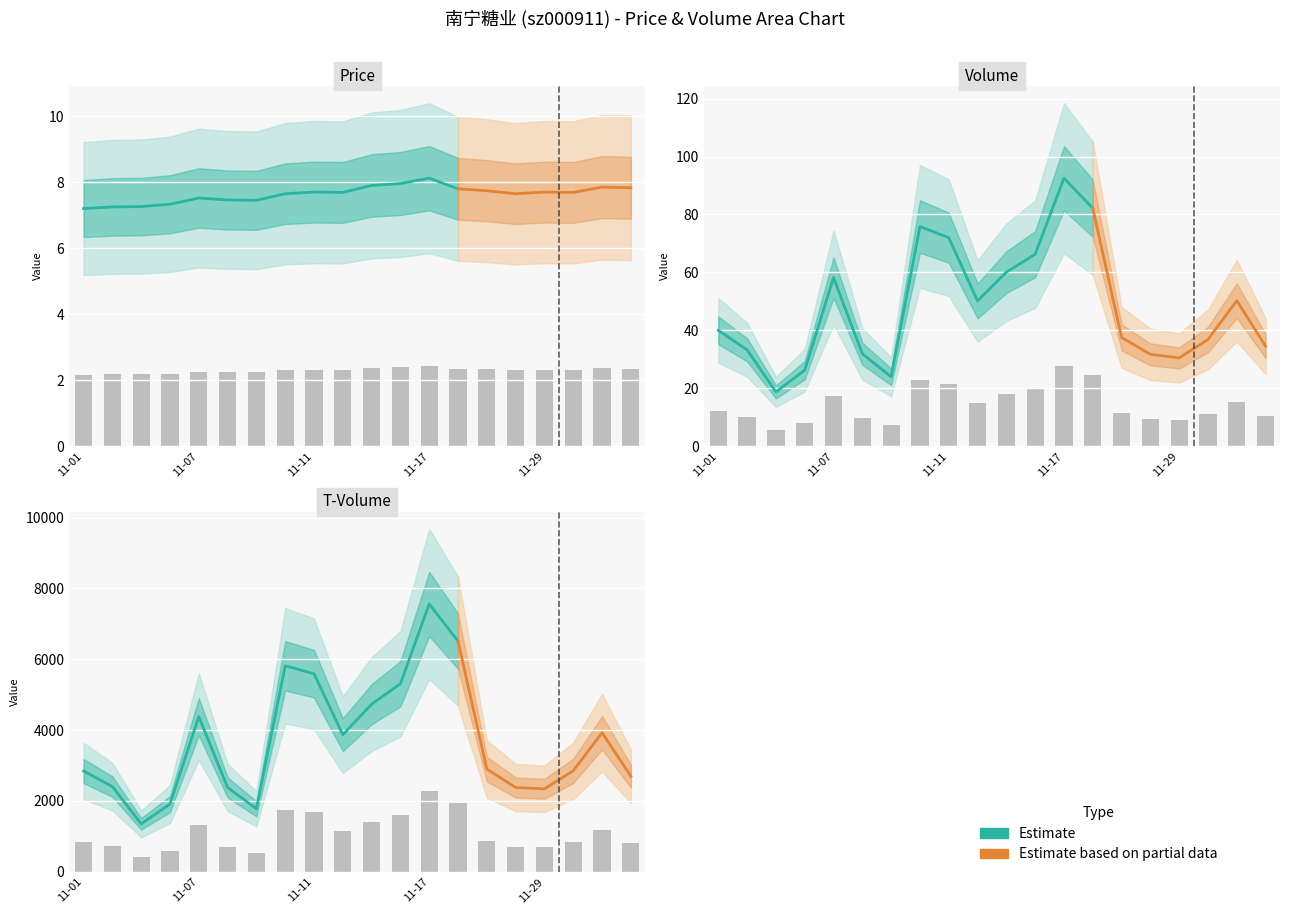

Reading left to right, list all the values displayed in this chart.

price: 2.2	2.2	2.2	2.2	2.3	2.2	2.2	2.3	2.3	2.3	2.4	2.4	2.4	2.3	2.3	2.3	2.3	2.3	2.4	2.3
volume: 12.0	10.0	5.6	7.9	17.5	9.6	7.2	22.7	21.6	15.0	18.0	19.9	27.8	24.6	11.3	9.5	9.1	11.0	15.1	10.3
t_volume: 853.5	721.5	405.9	573.9	1314.6	714.0	534.0	1745.1	1677.0	1161.0	1419.6	1592.7	2268.3	1953.0	870.3	714.0	702.9	855.6	1178.4	810.3